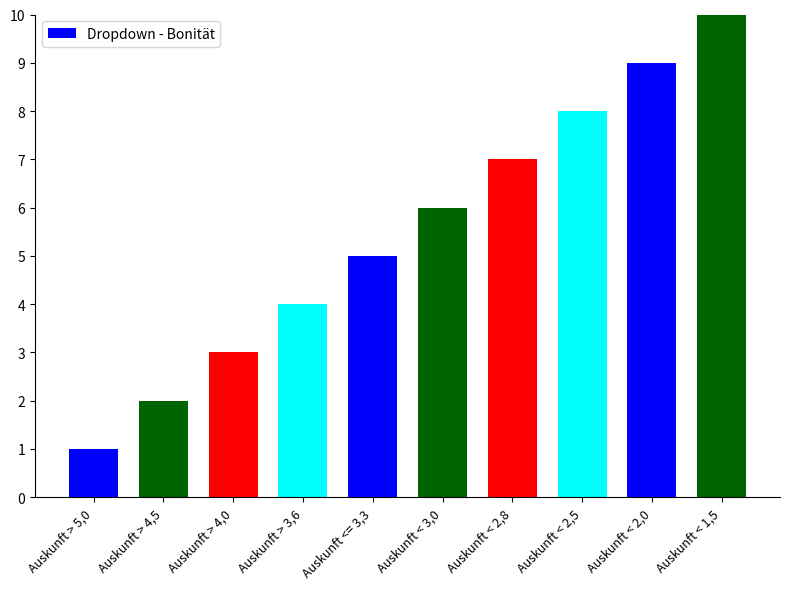

What is the greatest value displayed?

10